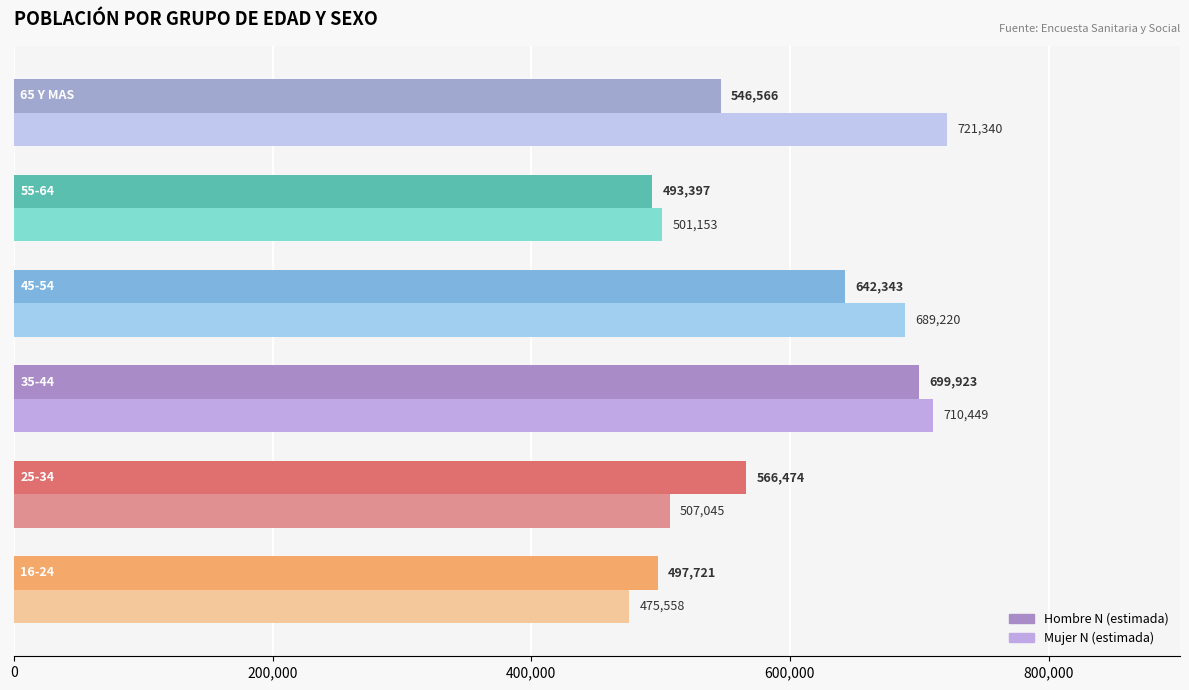

How many values in the Mujer N (estimada) series are below 689220?

3